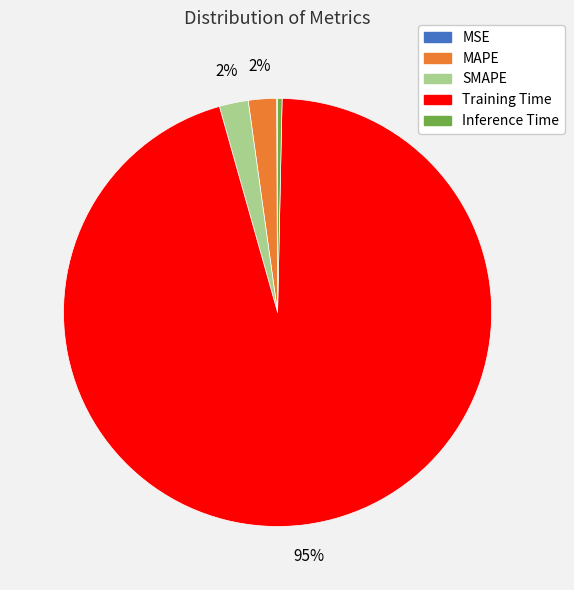

Which category has the biggest portion of the pie?

Training Time